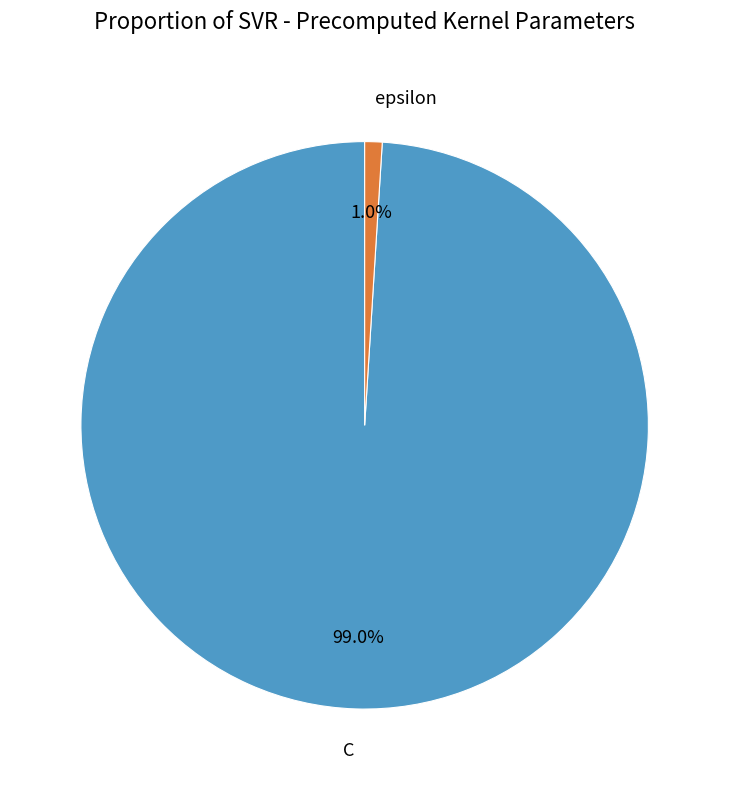

Is it true that C is 88% of the pie?

False